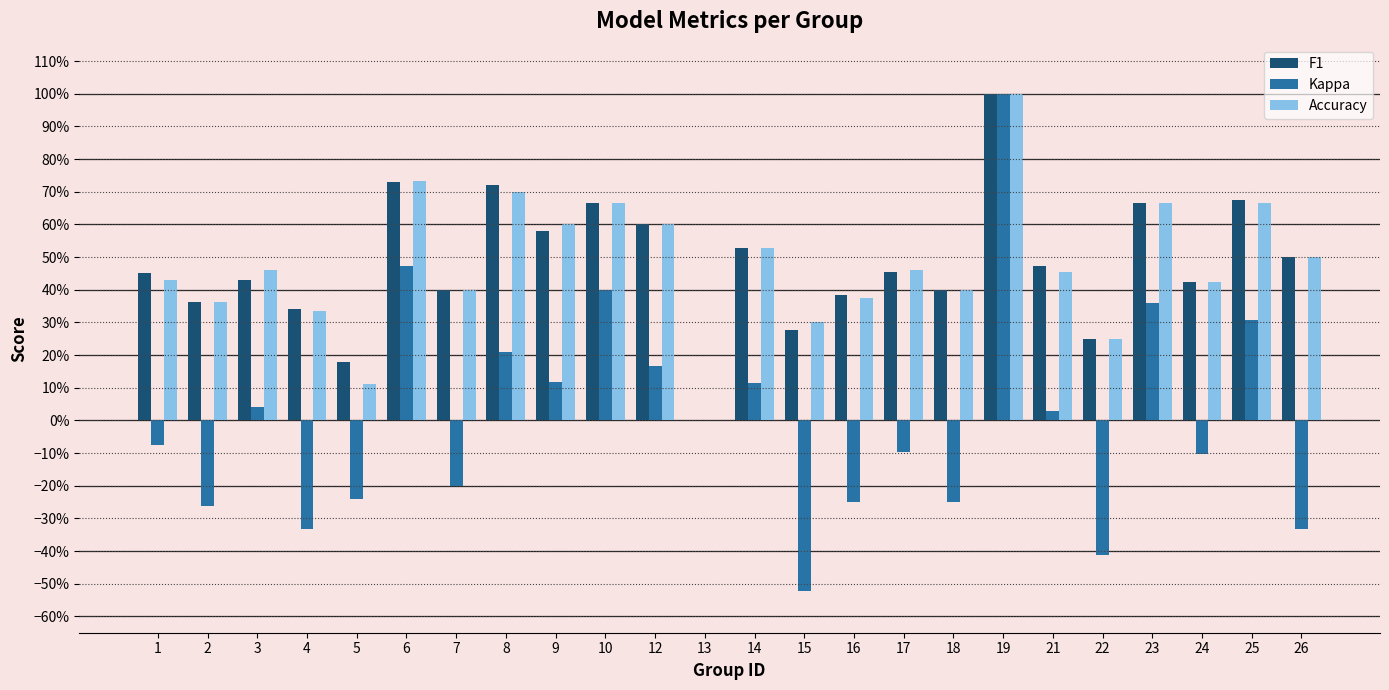

Are the bars grouped side by side (vs. stacked)?

Yes